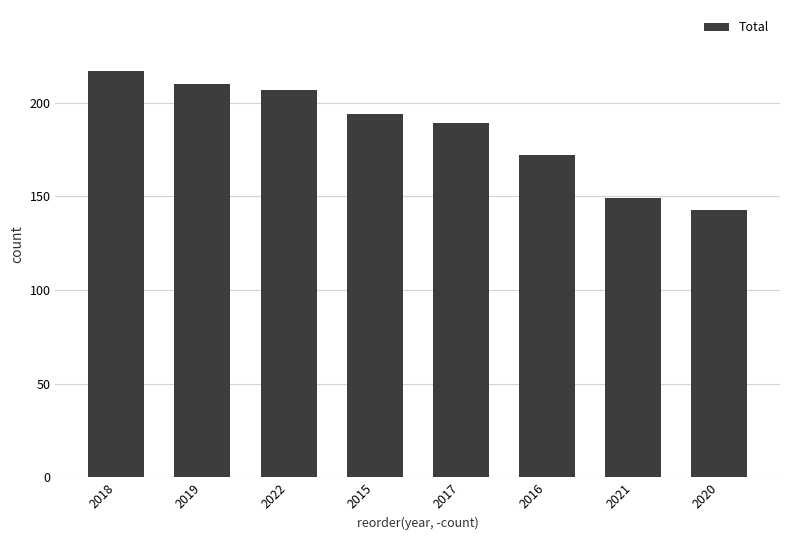

The value at 2016 is 257. True or false?

False